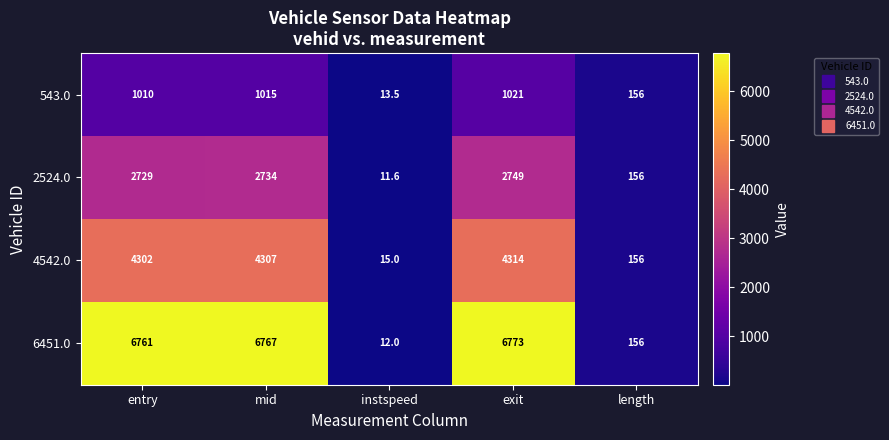

What is the spread (max minus min) of values at instspeed?

3.4